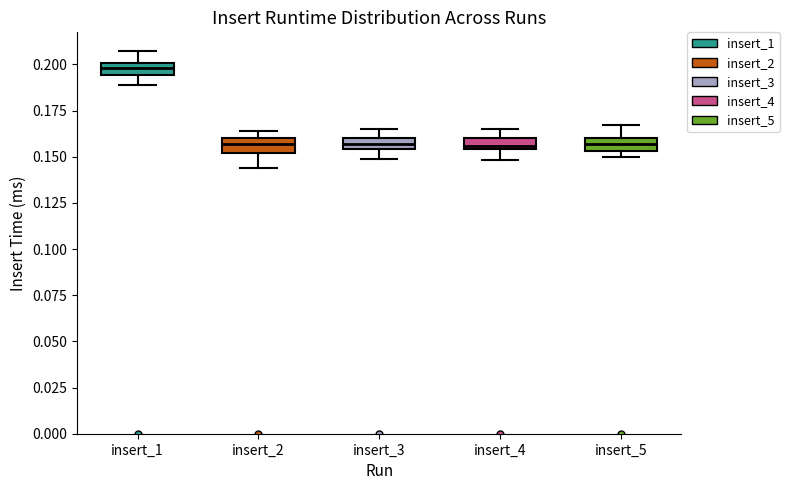

Which box has the highest median line?

insert_1